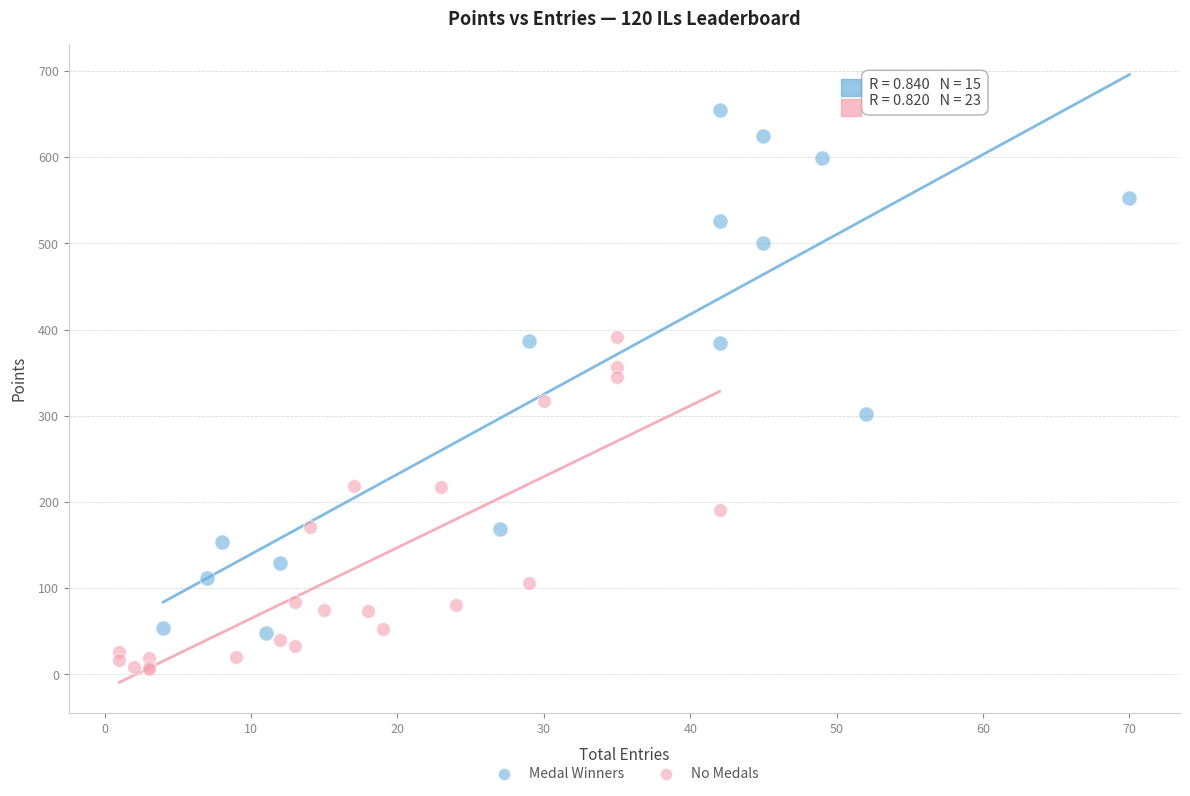

Which series has the widest spread of Y values?

Medal Winners